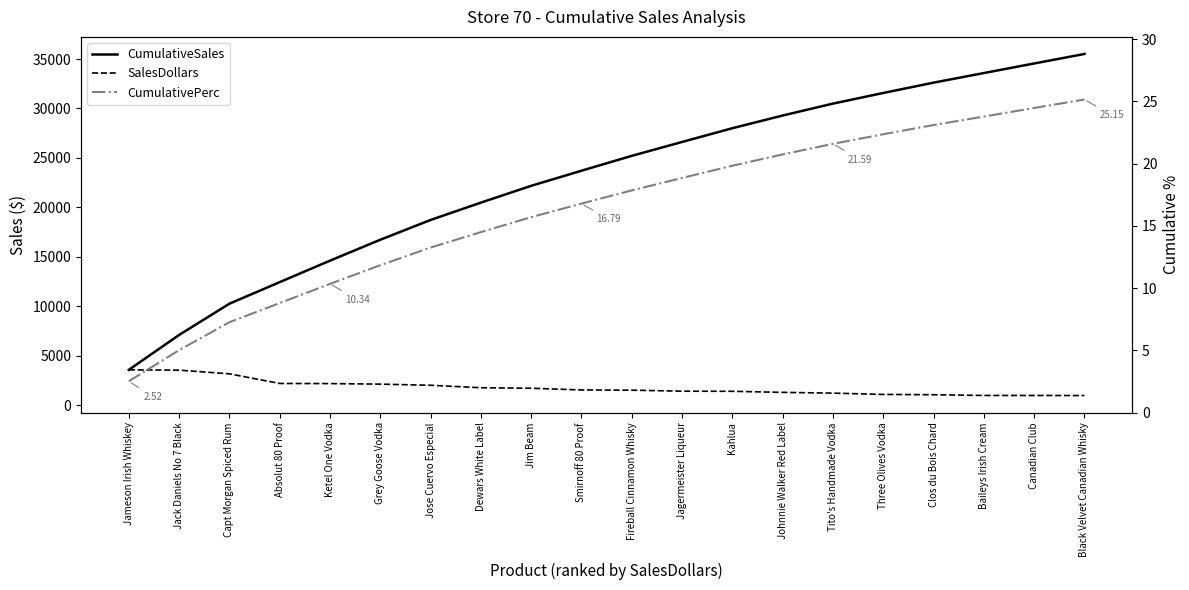

At which label does CumulativePerc first exceed 17?

Fireball Cinnamon Whisky